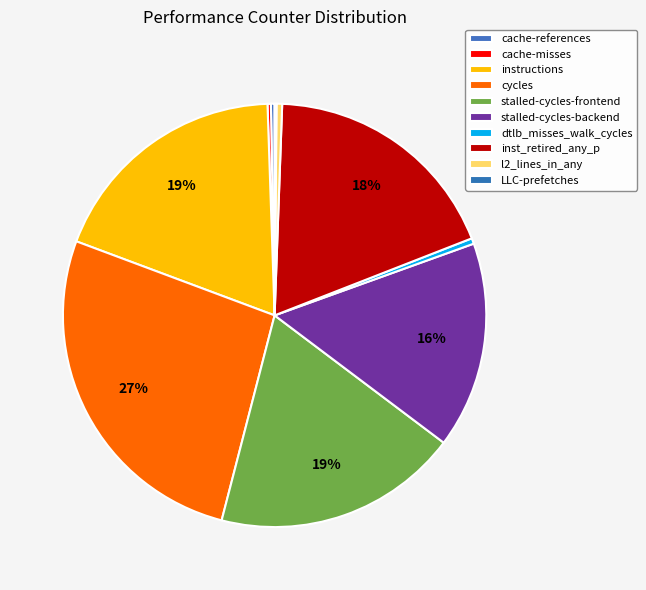

Is it true that cache-references is 0% of the pie?

True